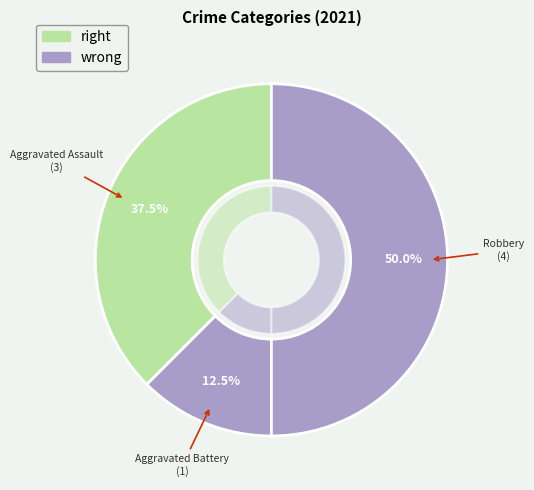

What is the ratio of the value at Aggravated Battery to the value at Aggravated Assault?

0.3